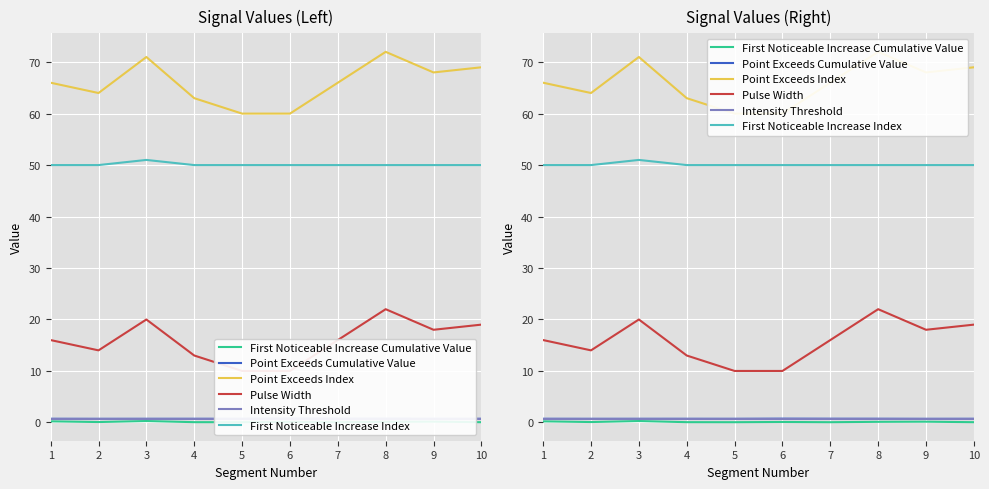

What is the total value across all series at 4?

127.5